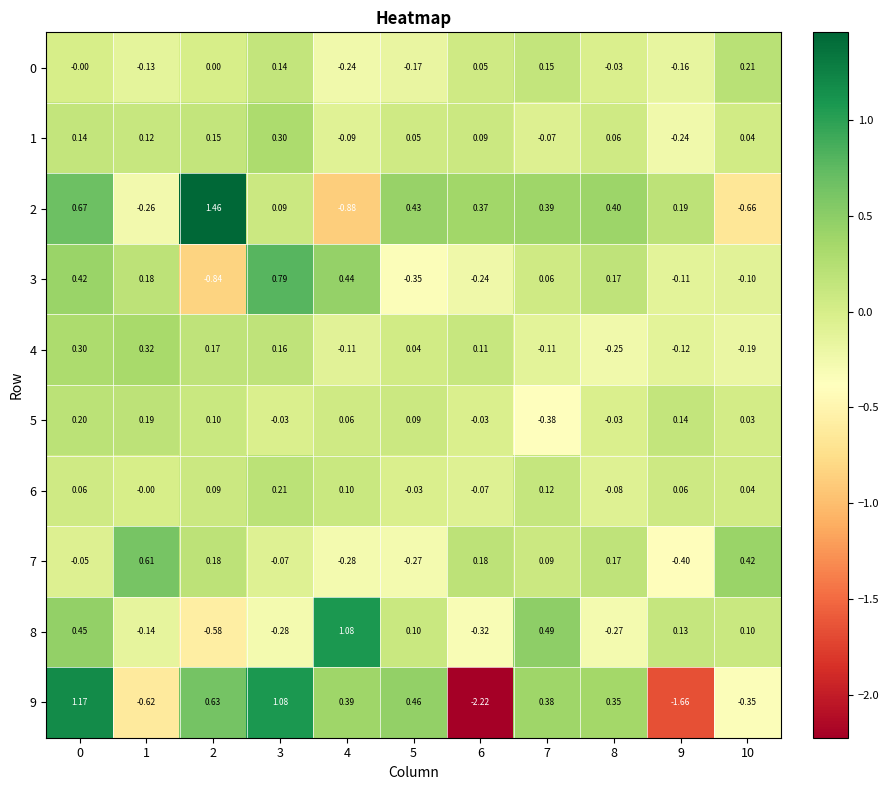

Is the value of 1 at 7 greater than the value of 2 at 0?

No